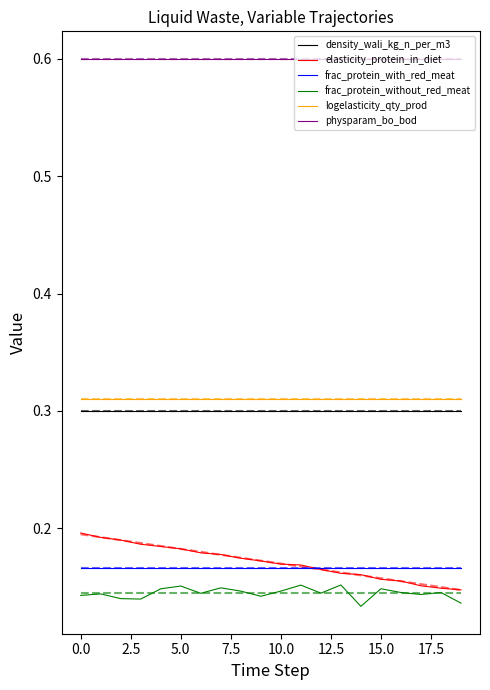

Which series has the largest total across all categories?

physparam_bo_bod